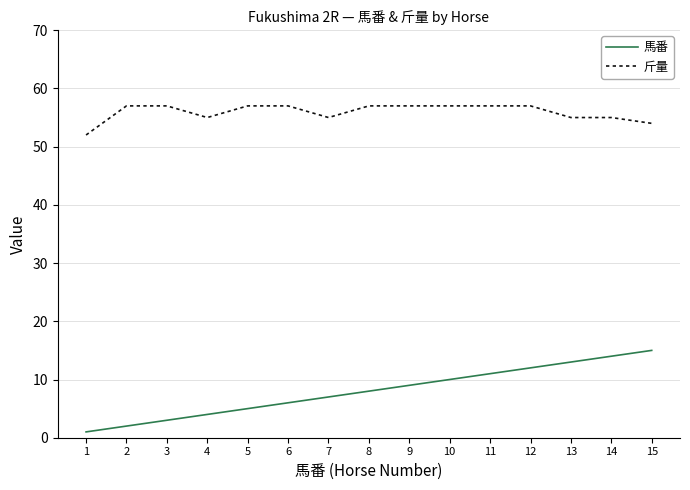

What are all the series names shown in the legend?

馬番, 斤量